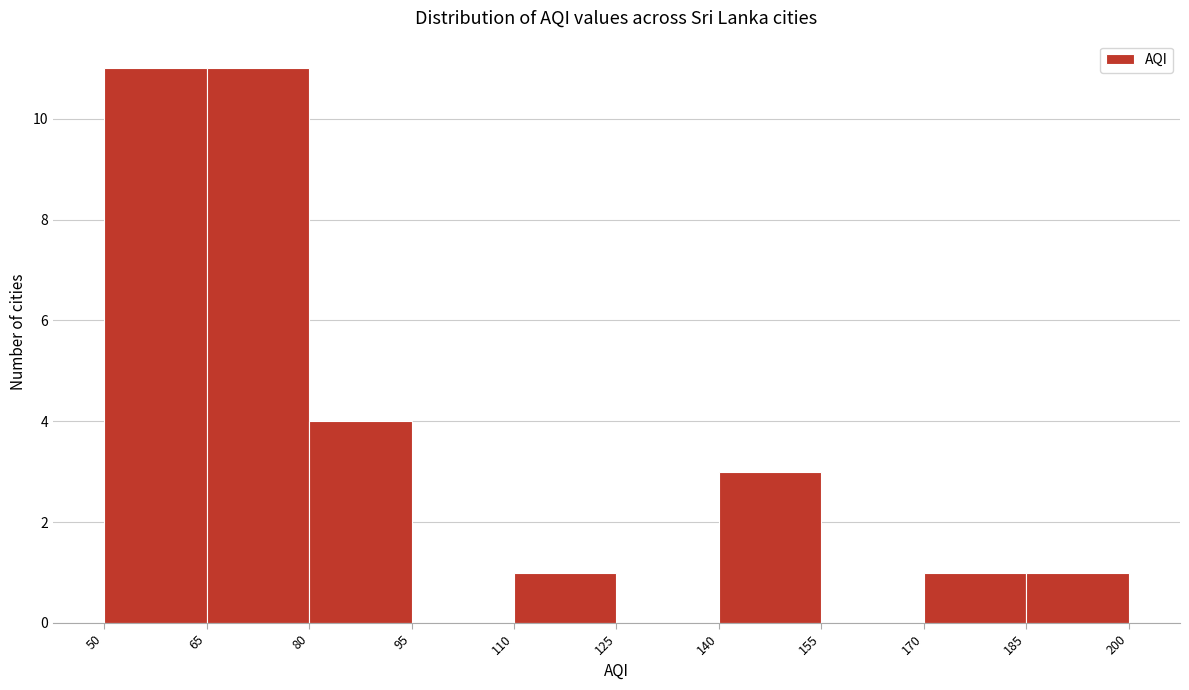

Reading left to right, list every bar in this chart as the range it spans on the x-axis followed by its height. The values are not printed on the chart, so give them approximately, as read against the axis.

50 to 65: 11
65 to 80: 11
80 to 95: 4
95 to 110: 0
110 to 125: 1
125 to 140: 0
140 to 155: 3
155 to 170: 0
170 to 185: 1
185 to 200: 1